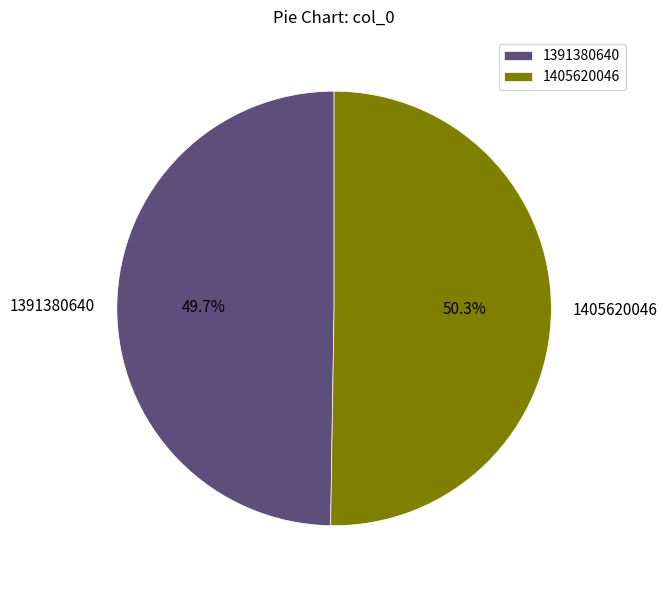

What percentage is the 1405620046 slice, to the nearest percent?

50%